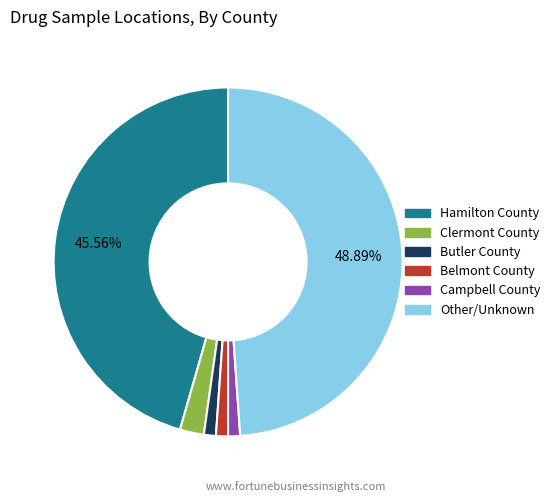

Combined, do Butler County and Campbell County account for over 50%?

No